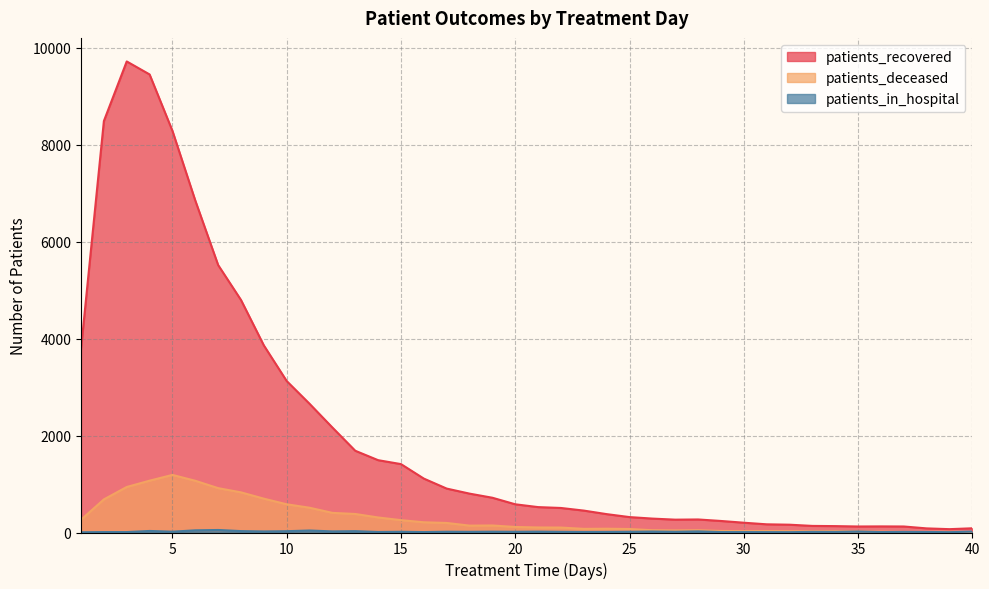

Reading left to right, extract all data points from this chart.

patients_recovered: 3789	8488	9717	9449	8285	6847	5517	4796	3859	3124	2655	2165	1686	1492	1411	1112	906	802	717	582	524	506	452	379	318	287	265	269	238	202	169	161	136	132	124	126	124	85	69	87
patients_deceased: 263	683	939	1069	1188	1067	915	828	698	582	511	405	382	310	255	211	197	142	145	114	104	102	75	78	72	47	43	47	32	28	30	27	26	28	23	18	14	13	15	11
patients_in_hospital: 5	9	9	32	17	45	52	29	22	27	41	23	28	11	15	9	16	14	17	15	18	14	11	12	15	20	15	23	9	9	8	7	13	12	20	9	13	11	7	19